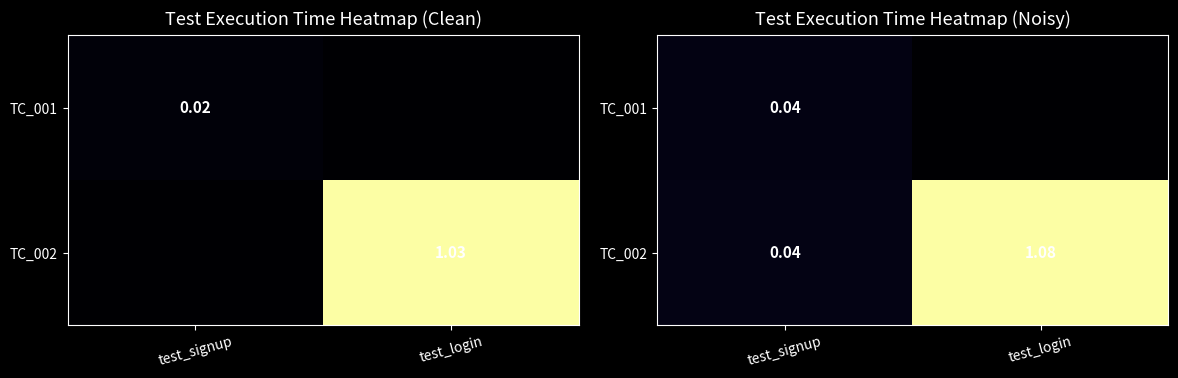

What is the sum of all TC_002 values?

1.1